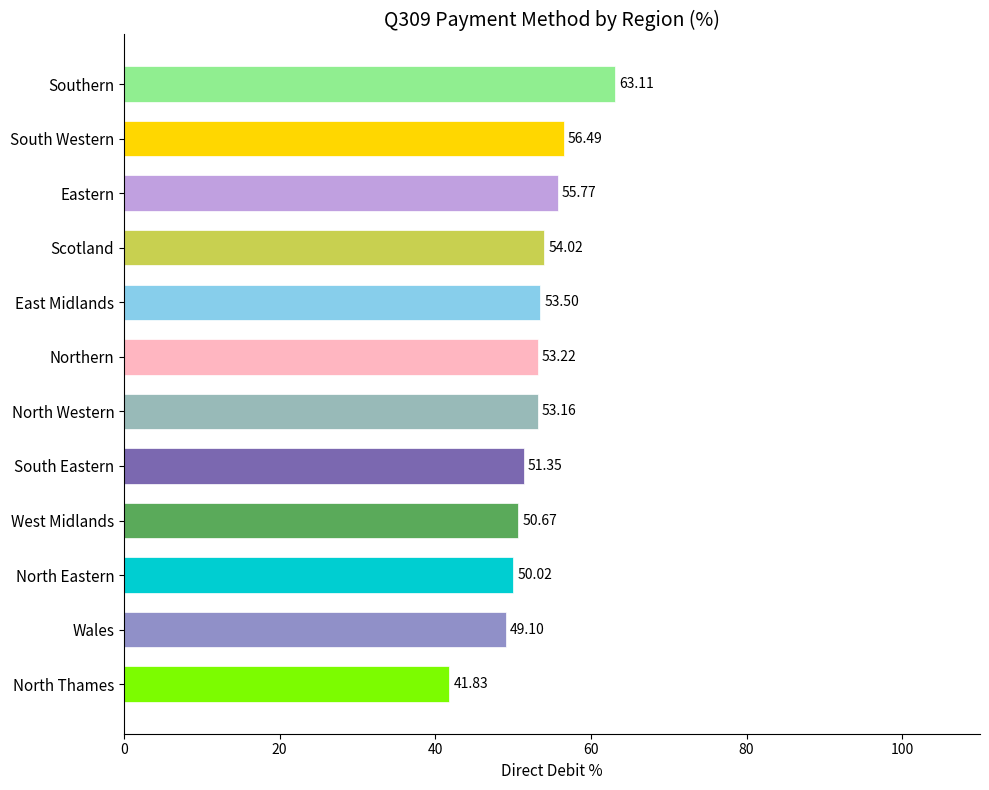

What is the difference between the second highest and second lowest values?

7.4